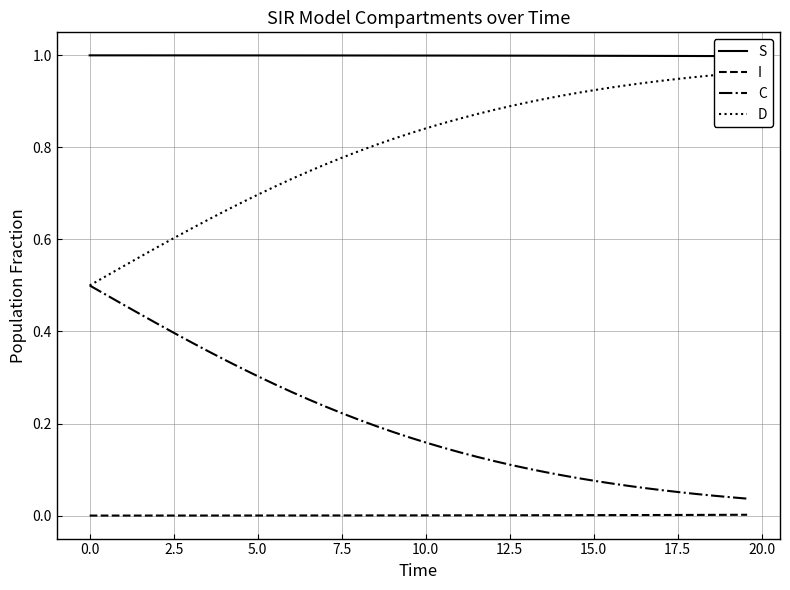

True or false: C and I intersect in this chart.

False